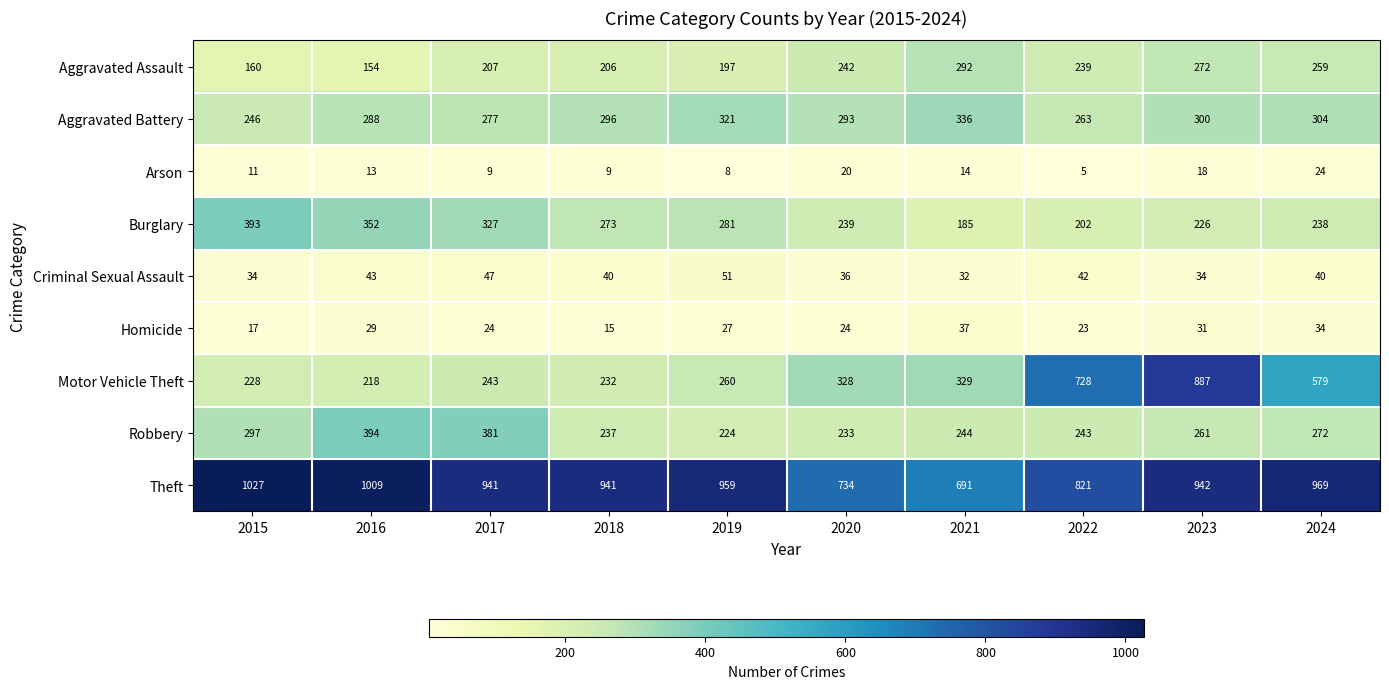

The Homicide series shows 34 at 2024. True or false?

True